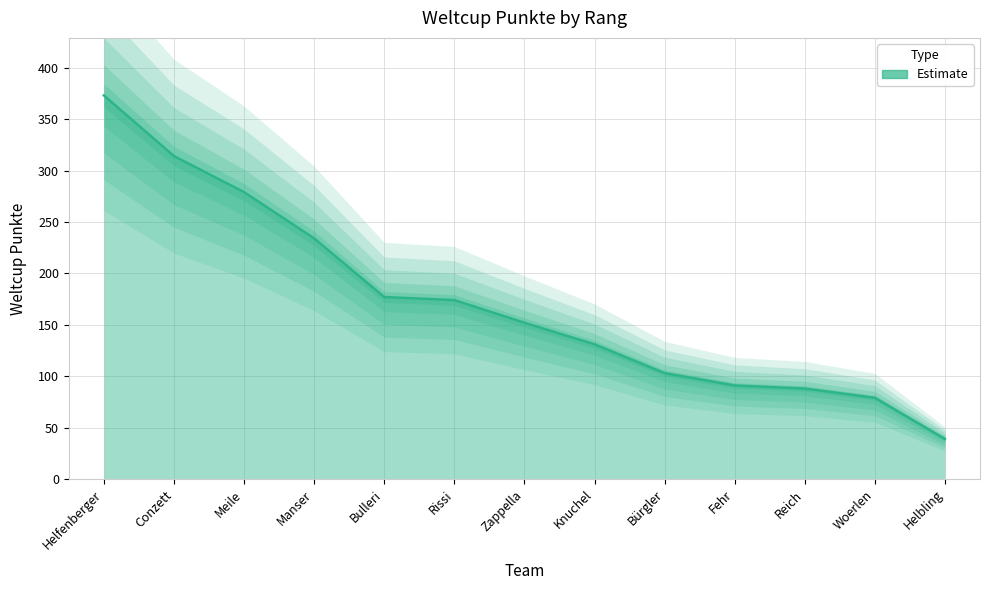

Does the chart have visible grid lines?

Yes